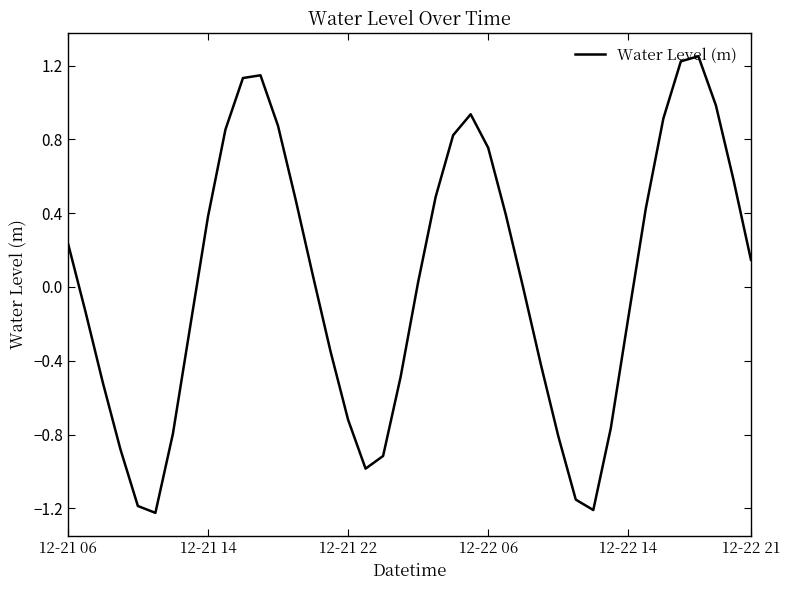

What is the difference between the maximum and minimum values?

2.5